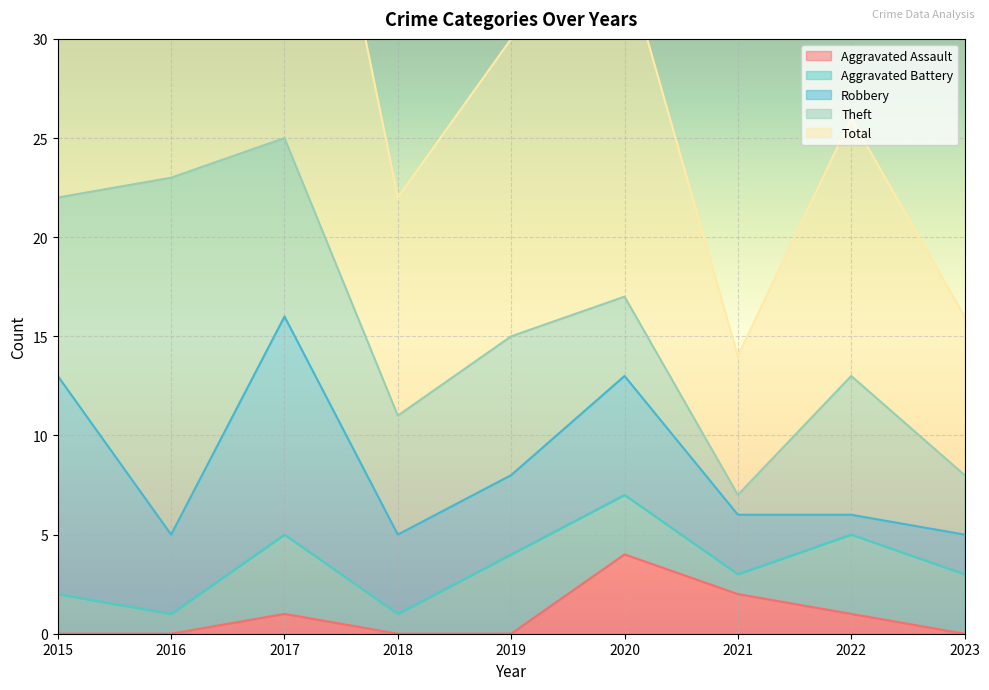

True or false: Total and Aggravated Assault intersect in this chart.

False